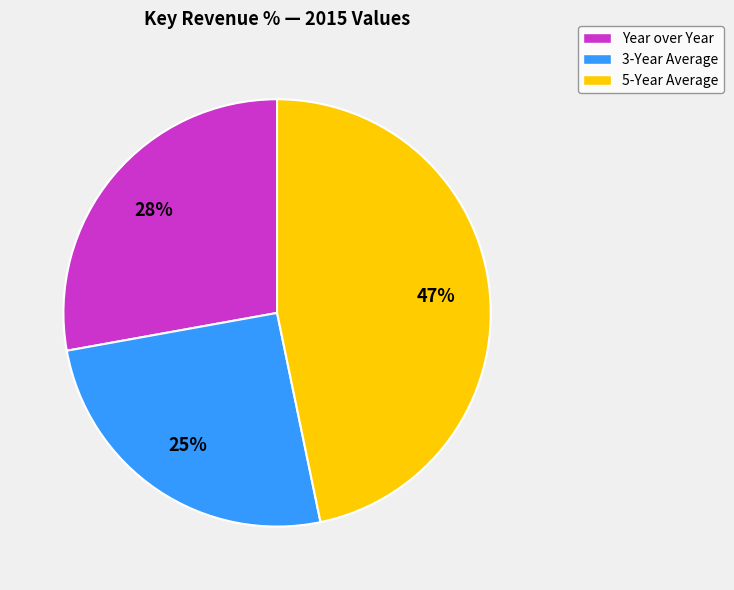

To the nearest percent, what is the average slice percentage?

33%